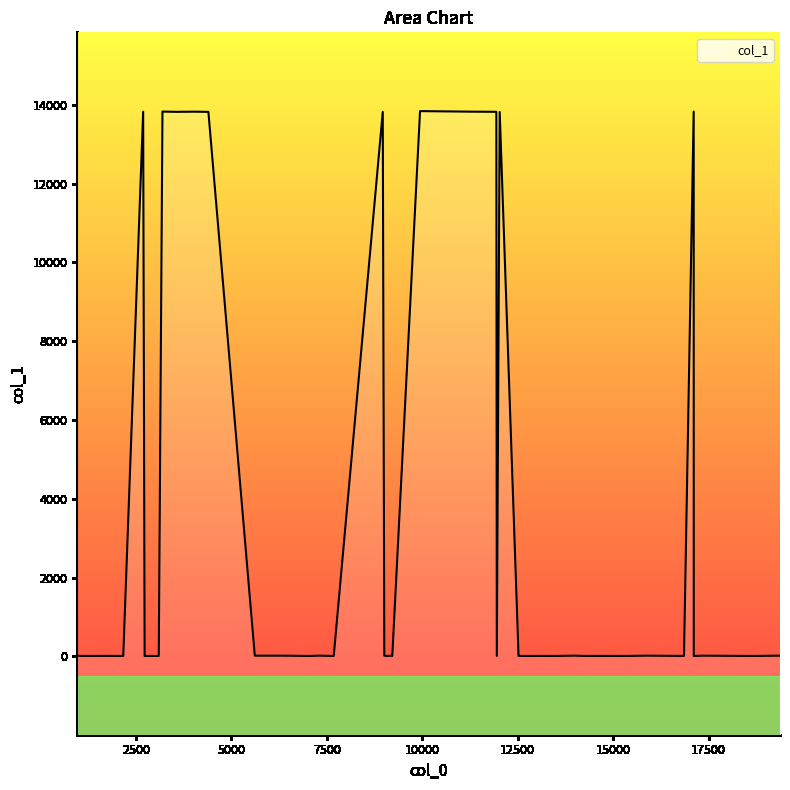

True or false: the data shows 13 at 12522.

False